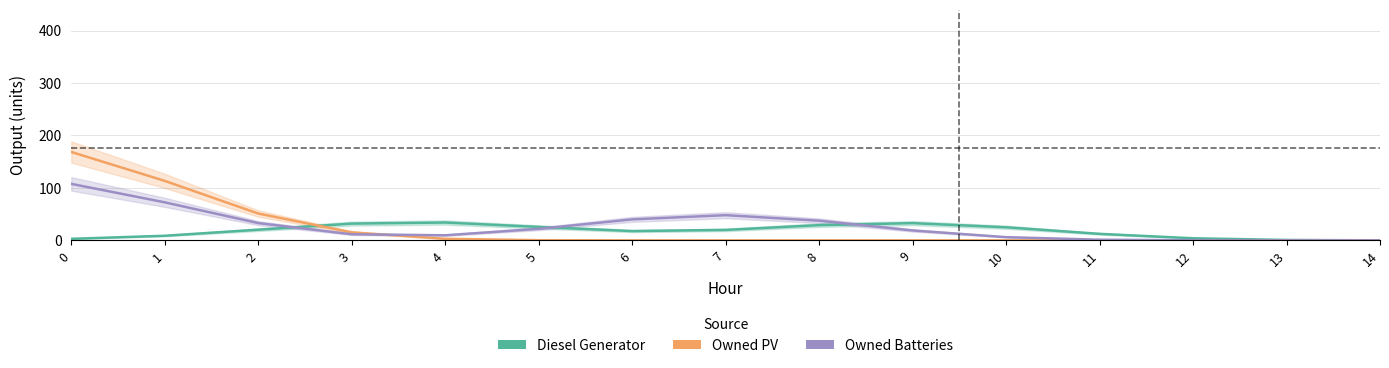

How many intersections are there between Owned Batteries and Diesel Generator?

3